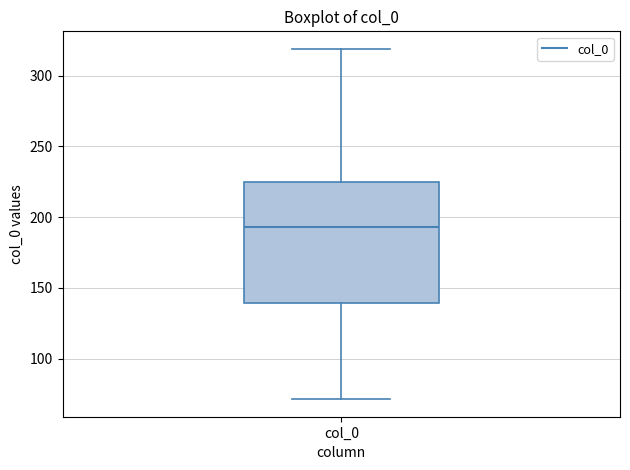

Read this box plot against the y-axis: the position of the median line, the range covered by the box, and the ends of both whiskers. The values are not printed on the chart, so give them approximately, as read against the axis.

median 195, box 140 to 225, whiskers 70 to 320